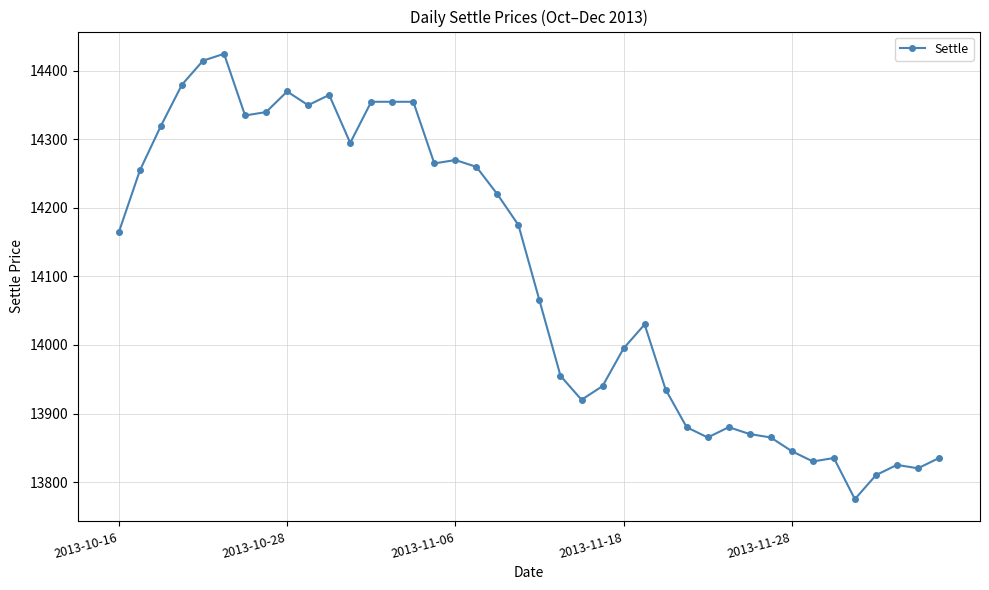

What is the value of the 24th point from the left?

13940